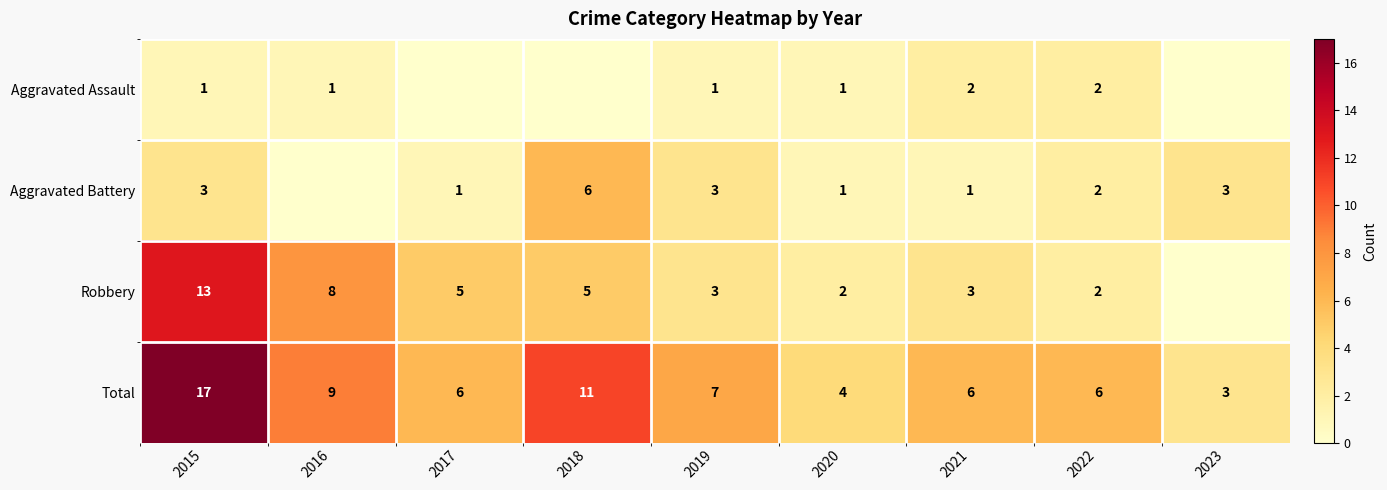

At which label does Total first exceed 6?

2015